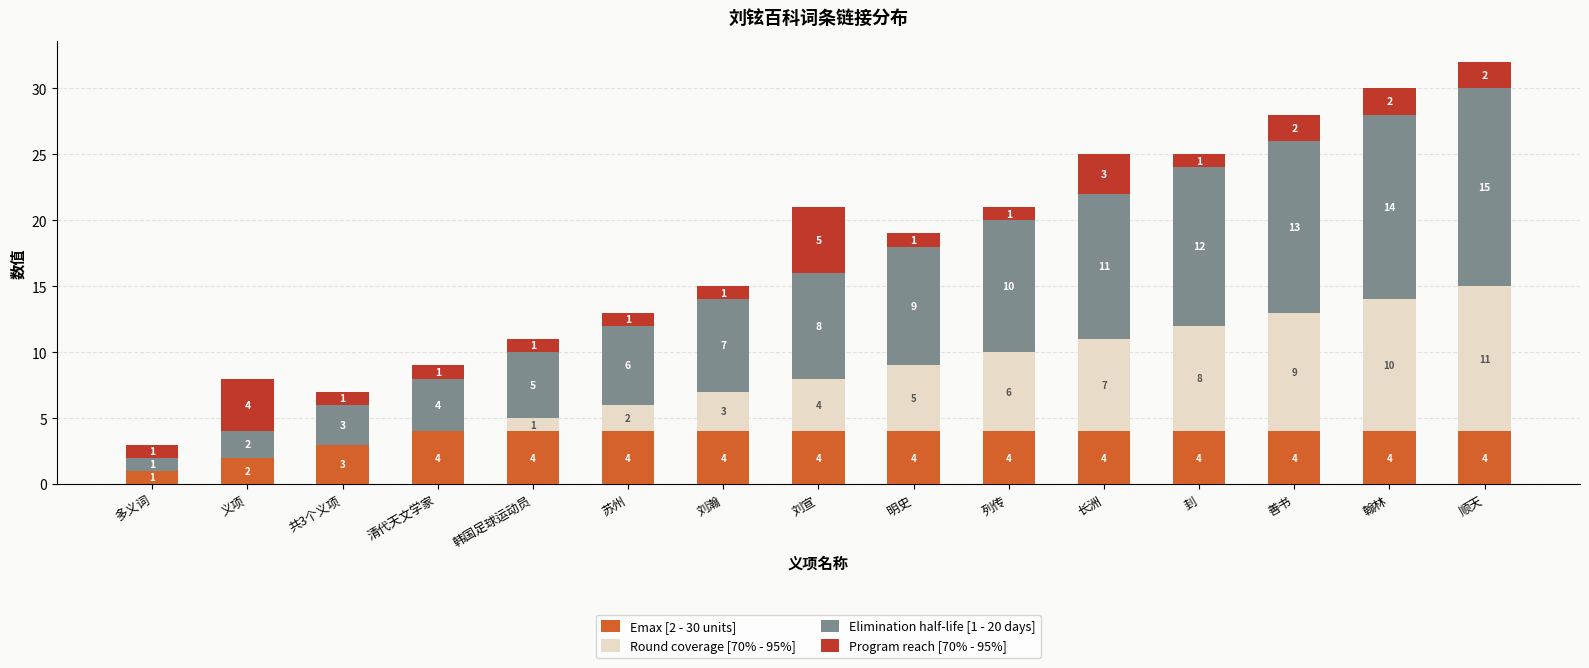

What is the total value across all series at 刘宣?

21